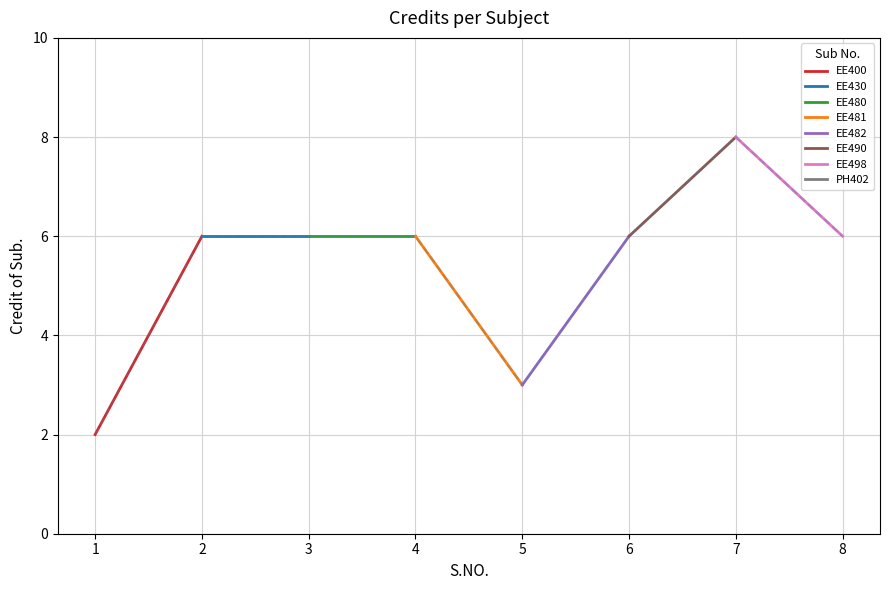

What is the change in value from 1 to 6?

+4